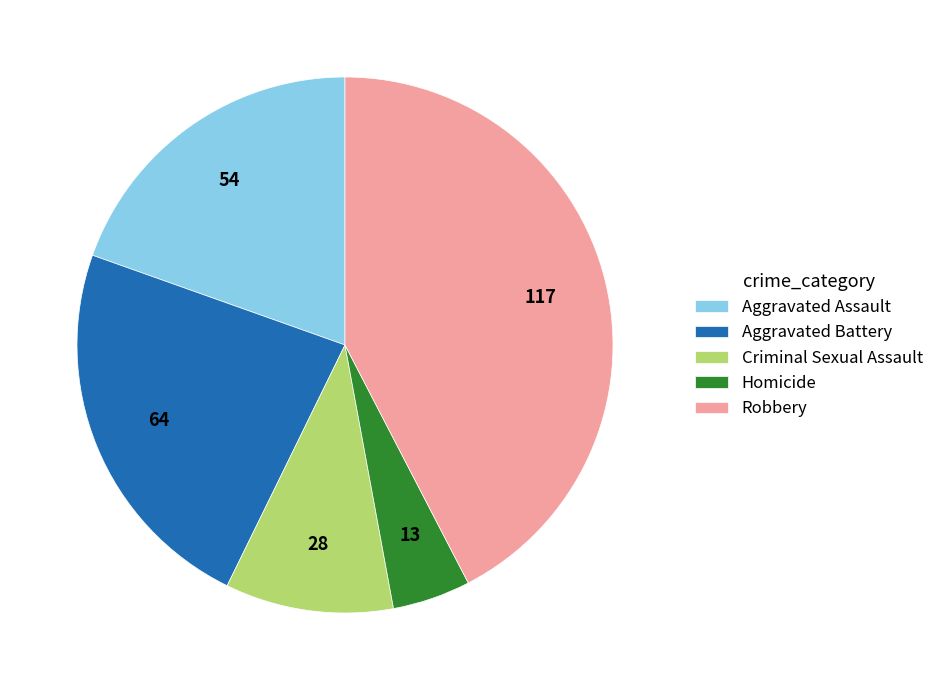

Which has a higher value, Criminal Sexual Assault or Aggravated Assault?

Aggravated Assault